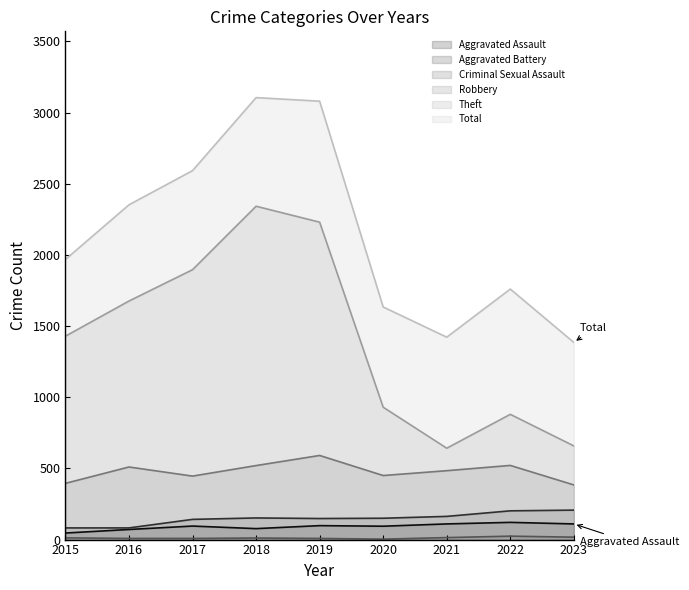

Rank the series at 2015 from highest to lowest value.

Total, Theft, Robbery, Aggravated Battery, Aggravated Assault, Criminal Sexual Assault